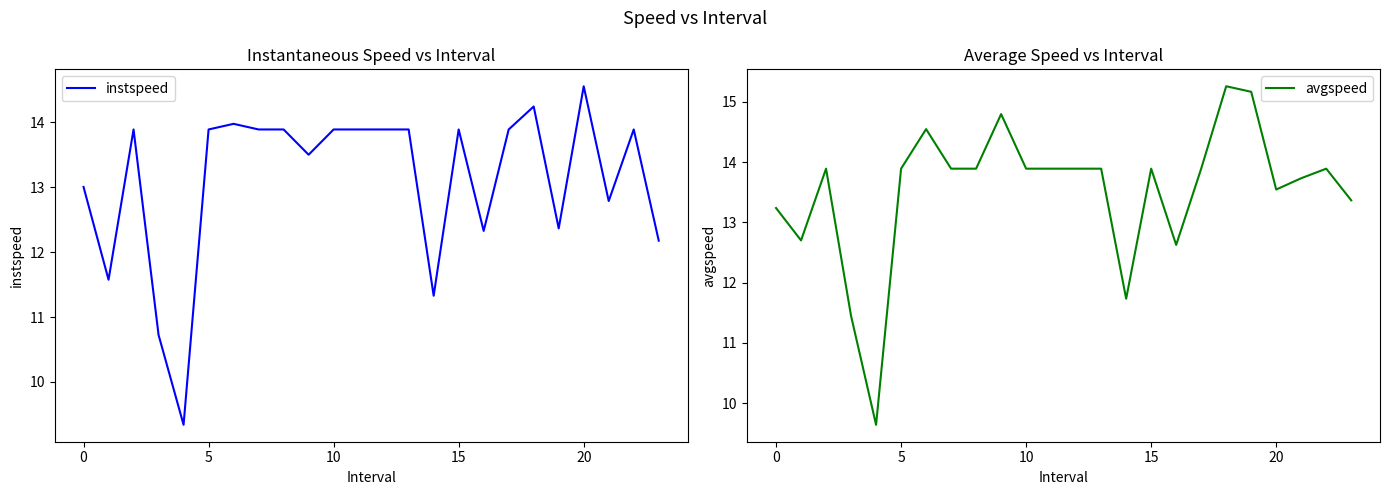

Which series has the largest range (max minus min)?

avgspeed